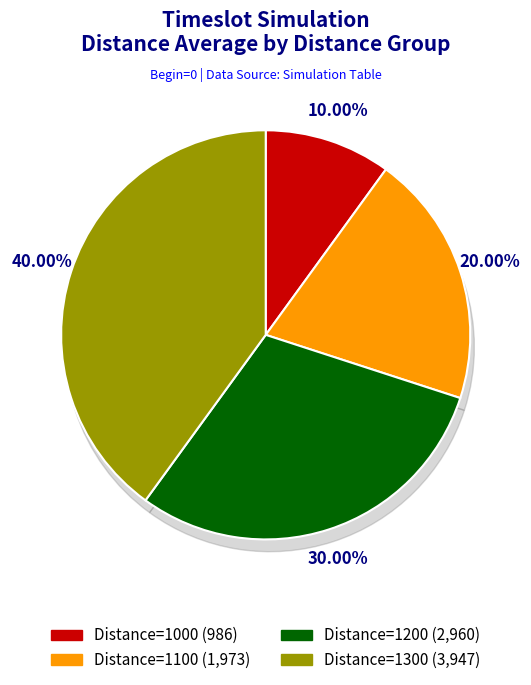

Does Distance=1100 account for over 50% of the chart?

No